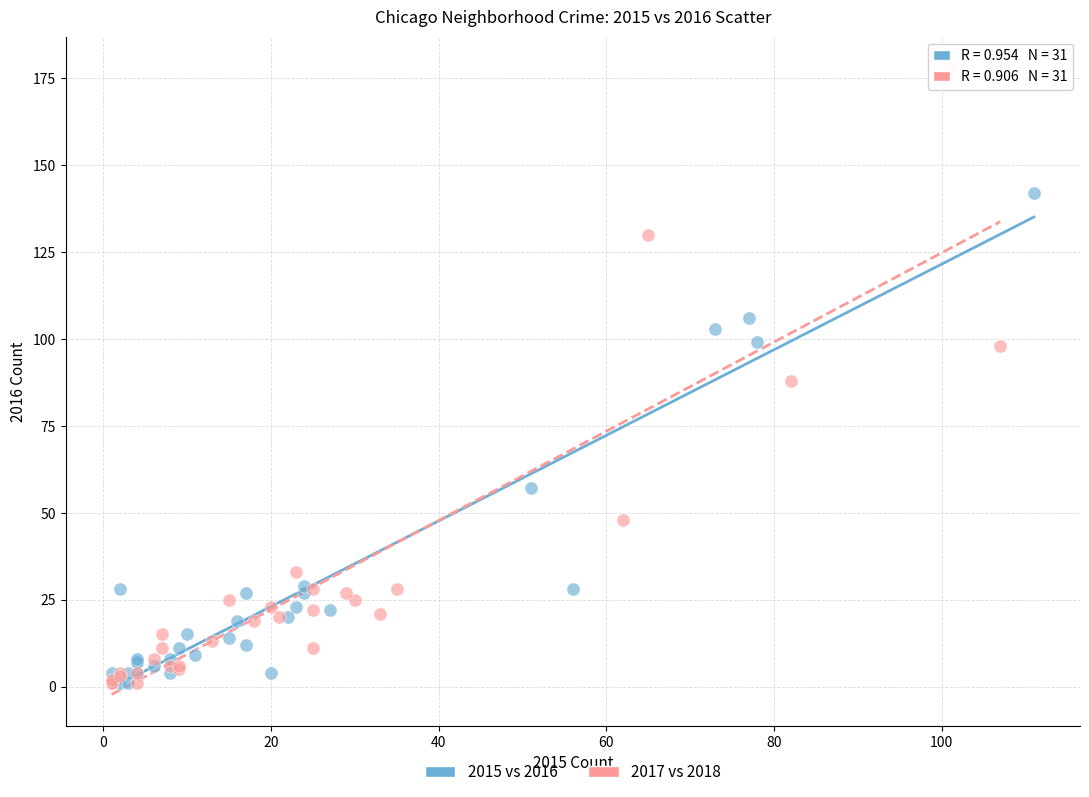

Which series reaches the maximum Y coordinate?

2017 vs 2018